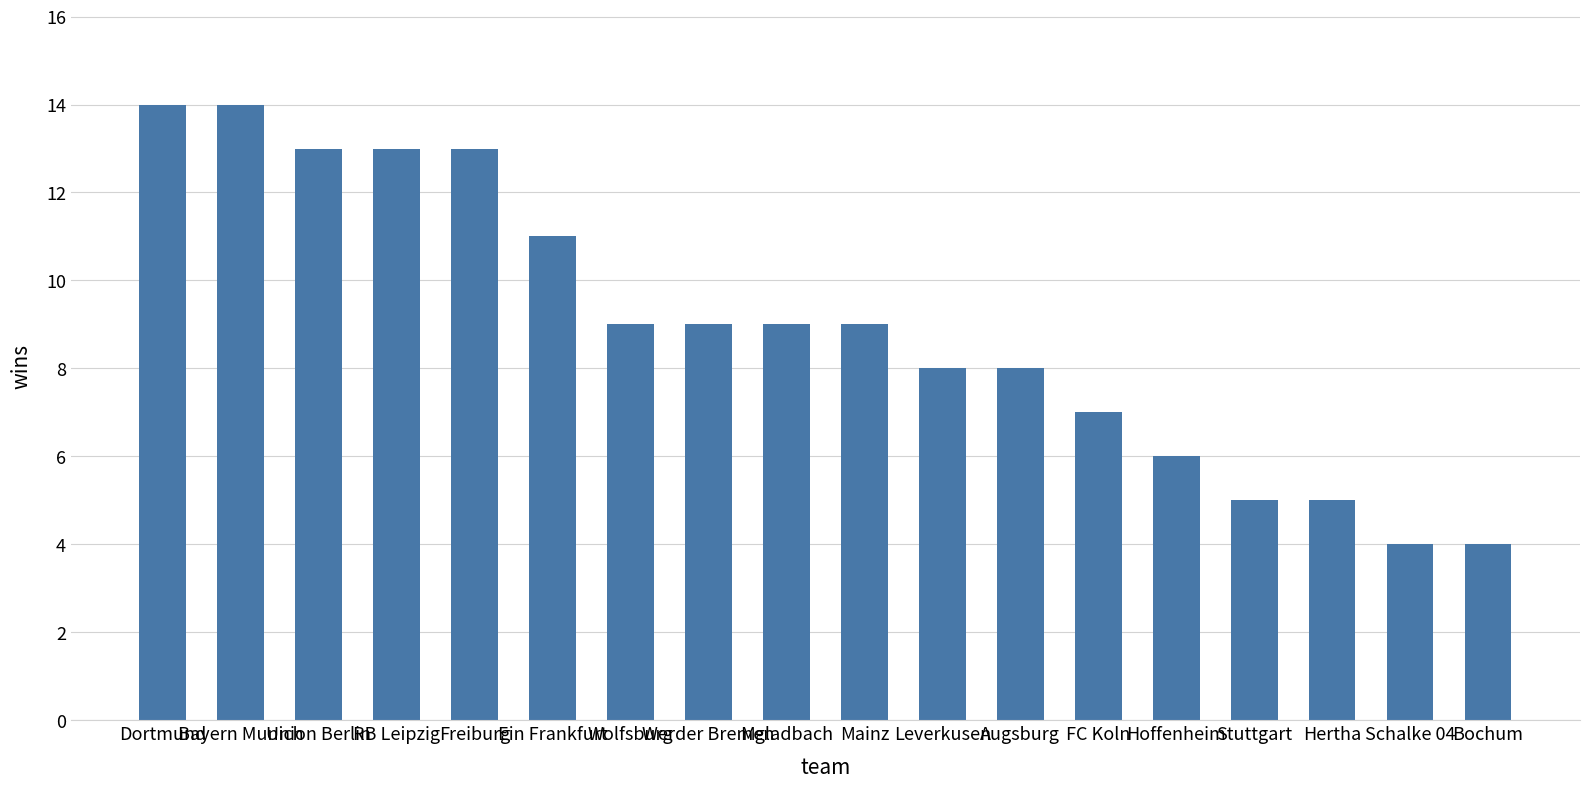

What is the maximum value shown in the chart?

14